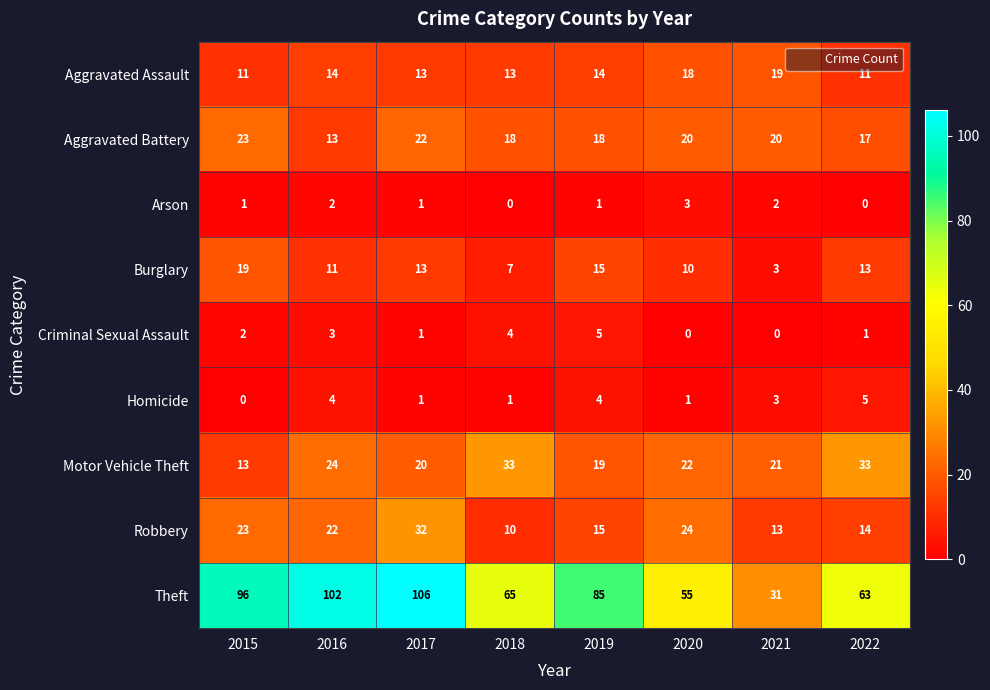

What is the difference between the second highest and second lowest values in the Criminal Sexual Assault series?

4